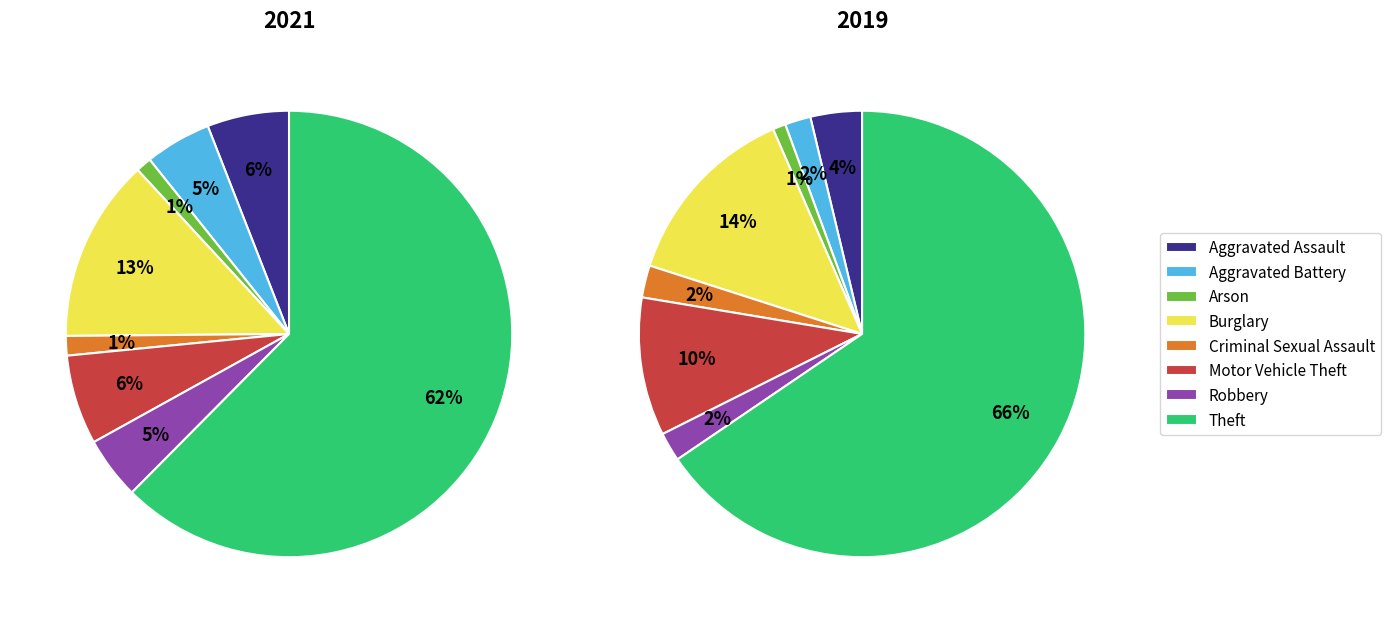

How much of the chart is everything except Criminal Sexual Assault?

98.6%